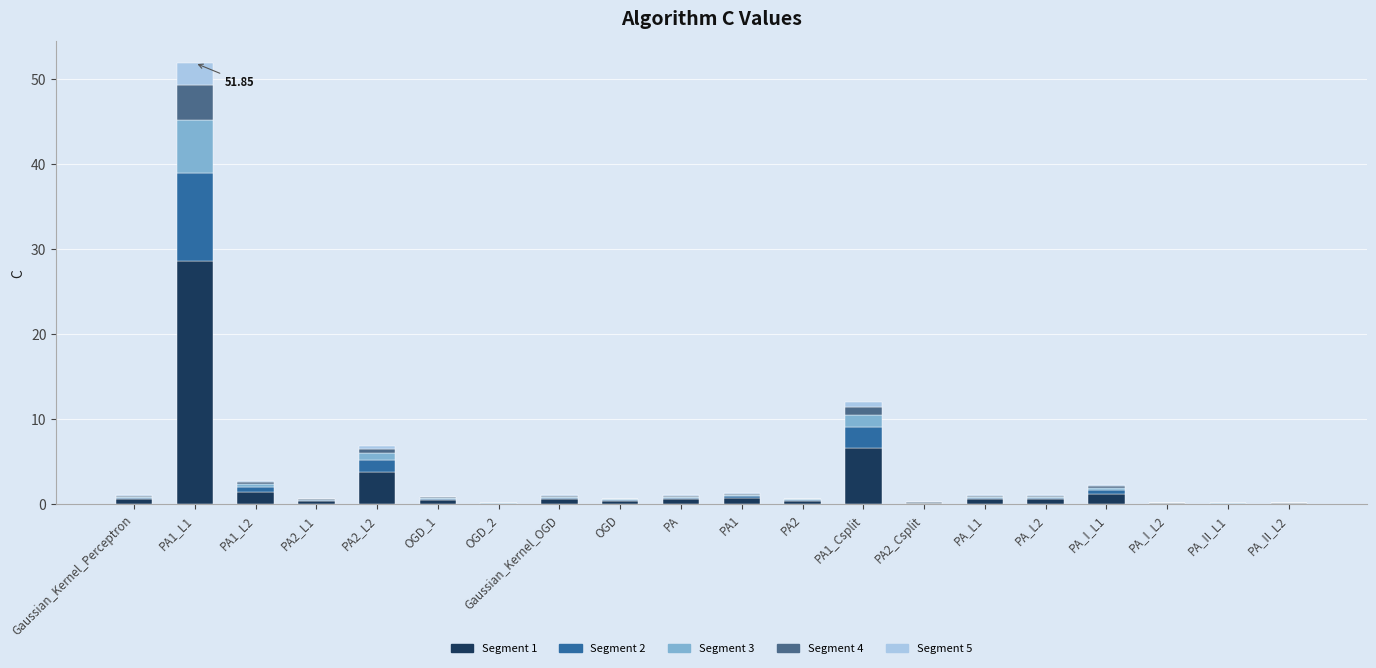

At which category is the sum across all series the highest?

PA1_L1